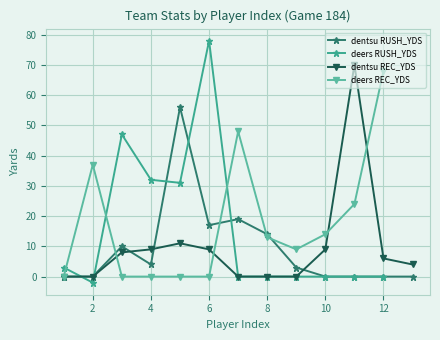

The value of dentsu REC_YDS at 4 is 9. True or false?

True